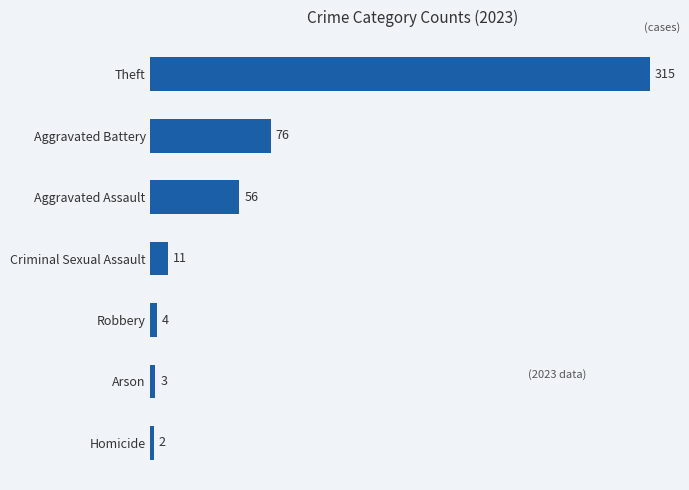

True or false: the data shows 11 at Criminal Sexual Assault.

True